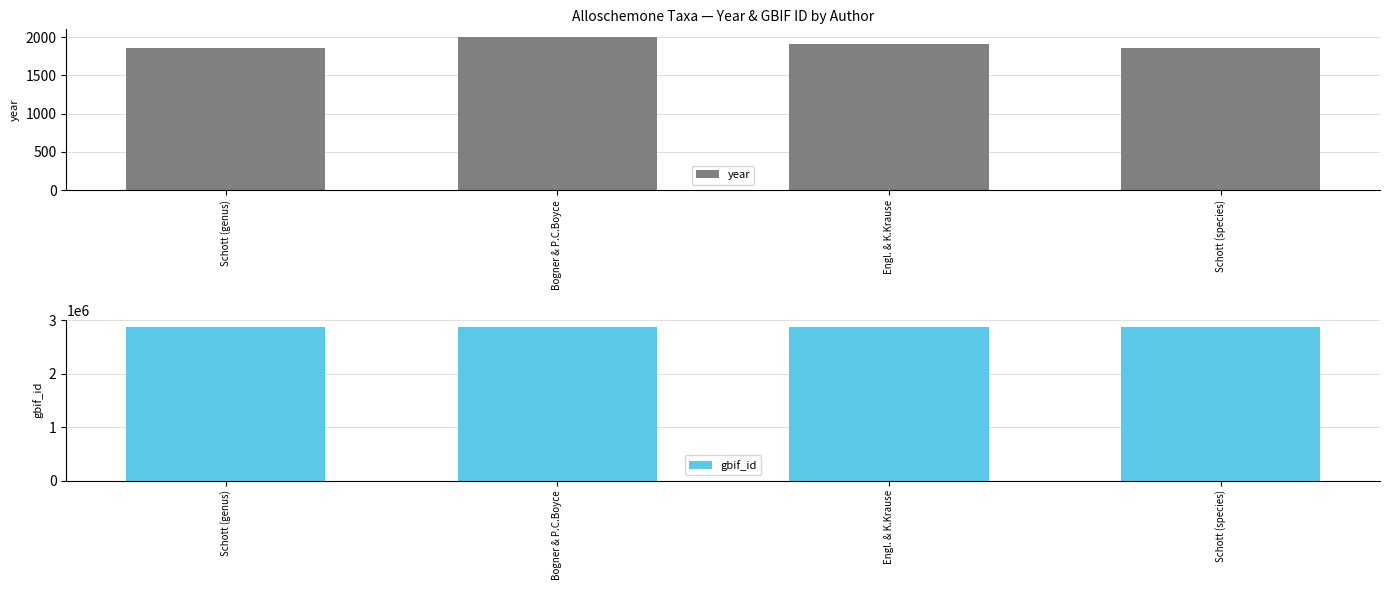

What are all the series names shown in the legend?

year, gbif_id